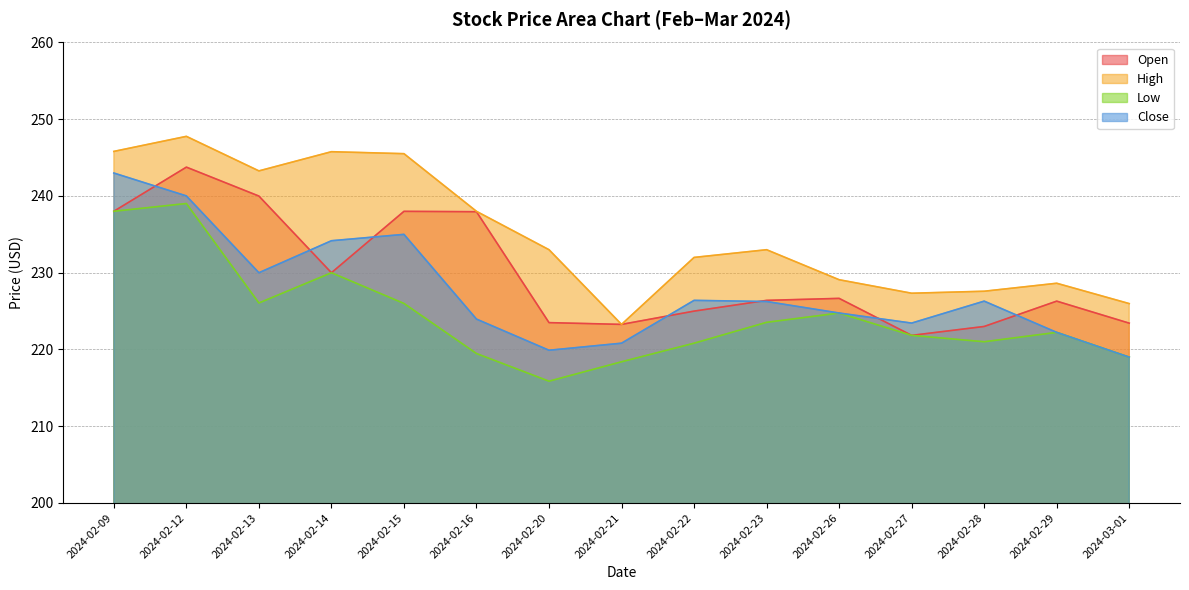

What is the difference between the highest and lowest values at 2024-02-22?

11.2